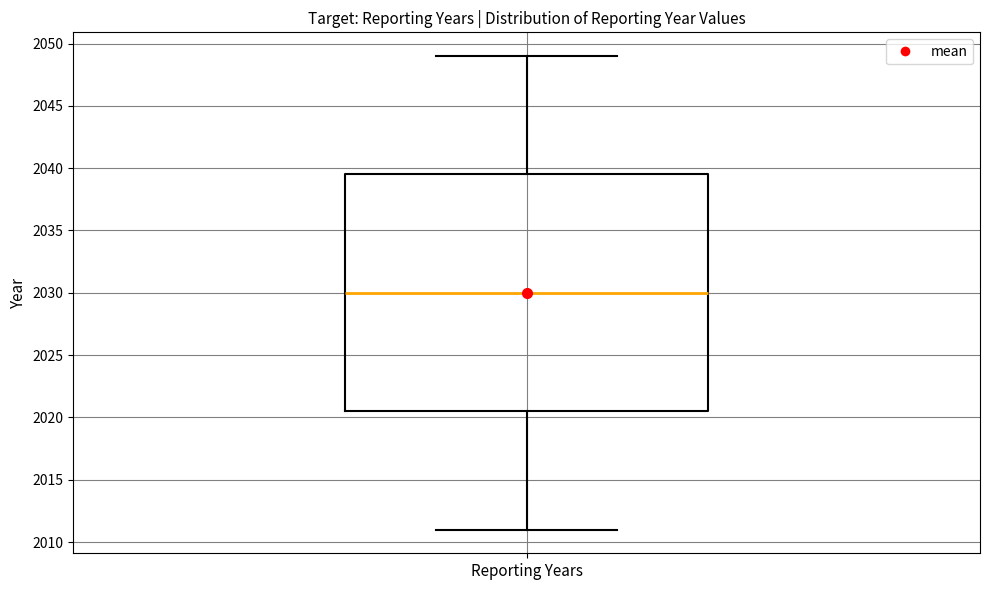

Where does the lower whisker of the box for Reporting Years end on the y-axis? The values are not printed on the chart, so give them approximately, as read against the axis.

2011.0